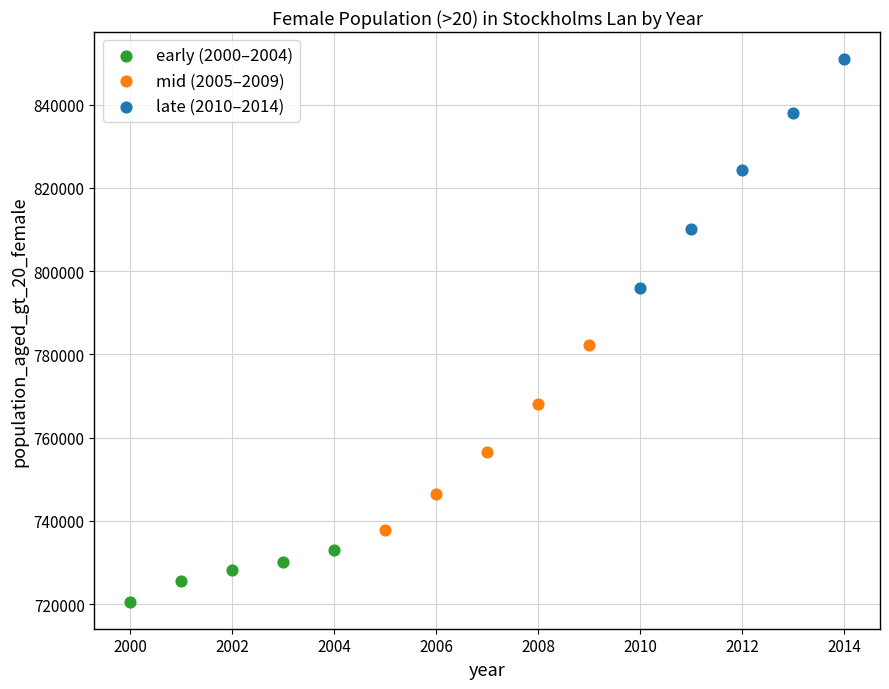

Which series contains the lowest Y value?

early (2000–2004)